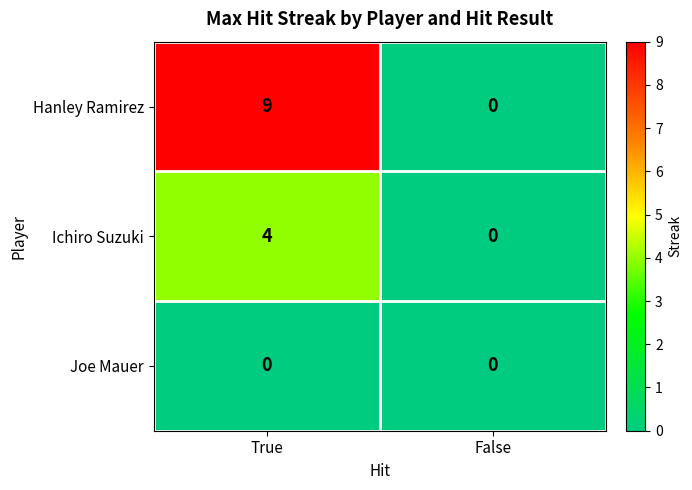

What is the difference between the highest and lowest values at True?

9